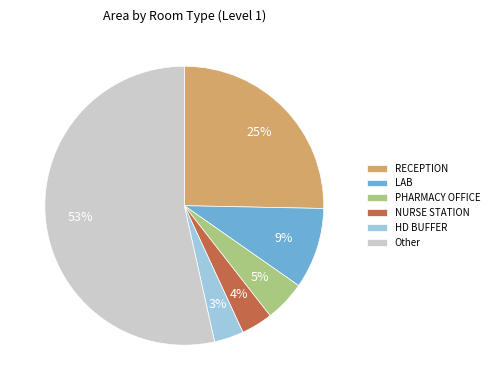

How many segments does this pie chart have?

6